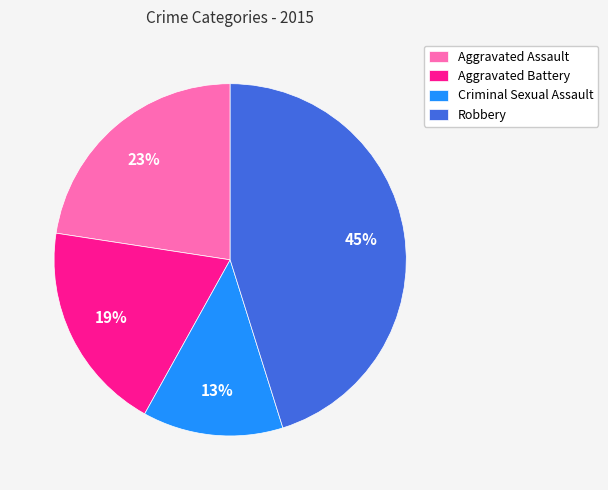

To the nearest percent, what is the average slice percentage?

25%